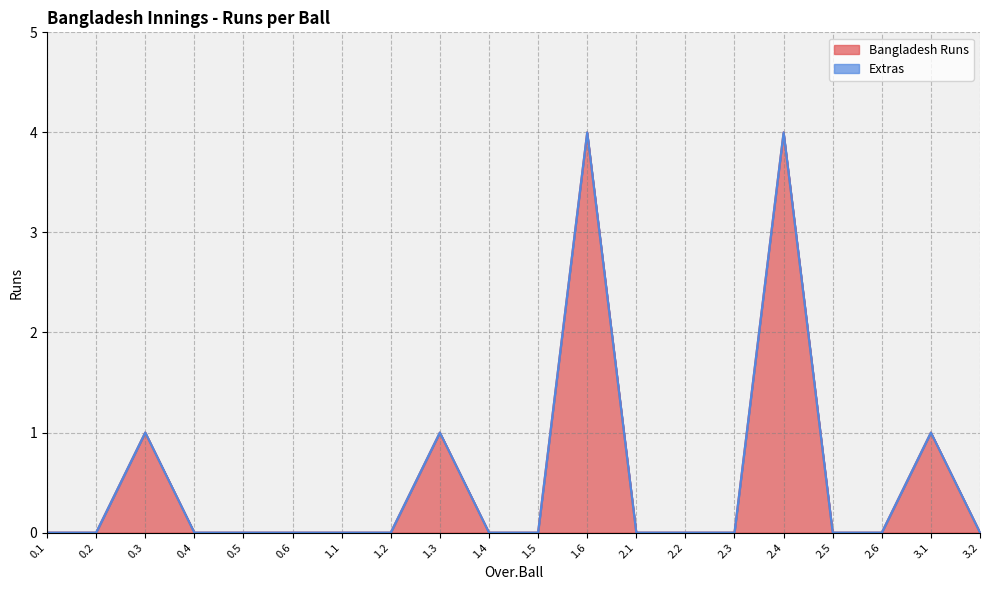

Where is the data nearest to the value 2?

0.3